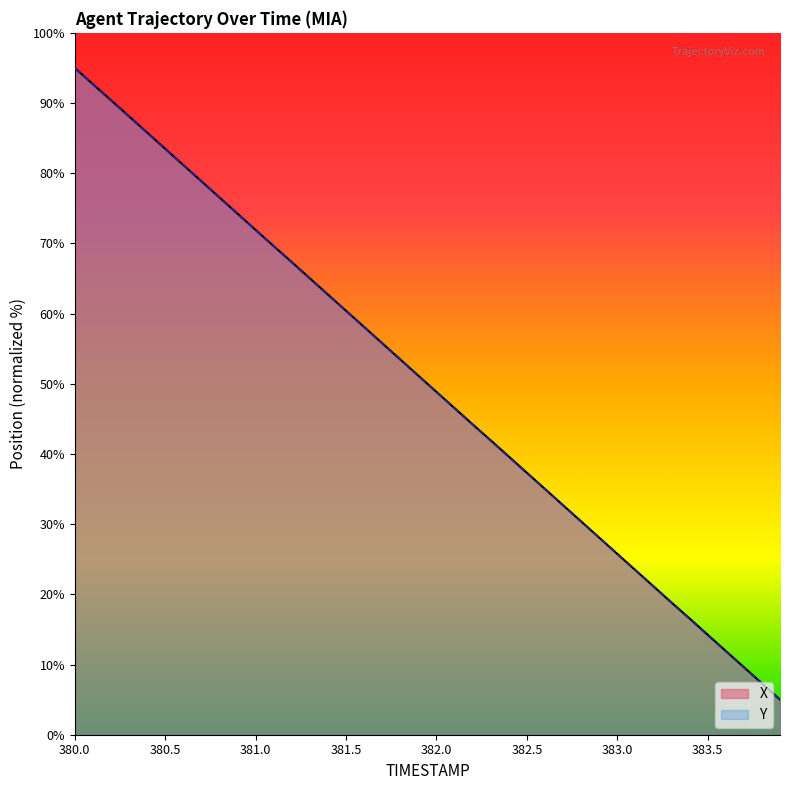

What is the label of the 10th point from the right?

383.0